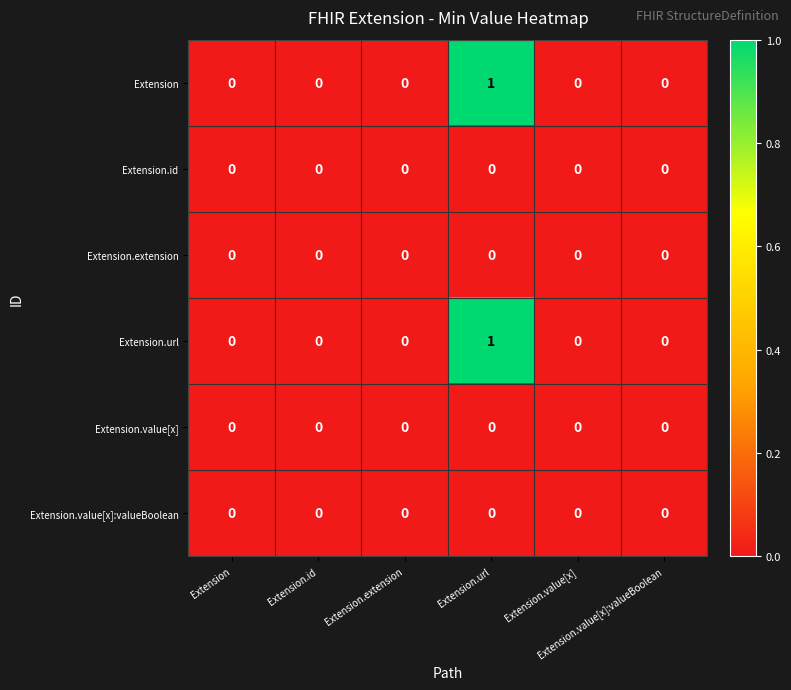

At how many categories does at least one series exceed 0?

1